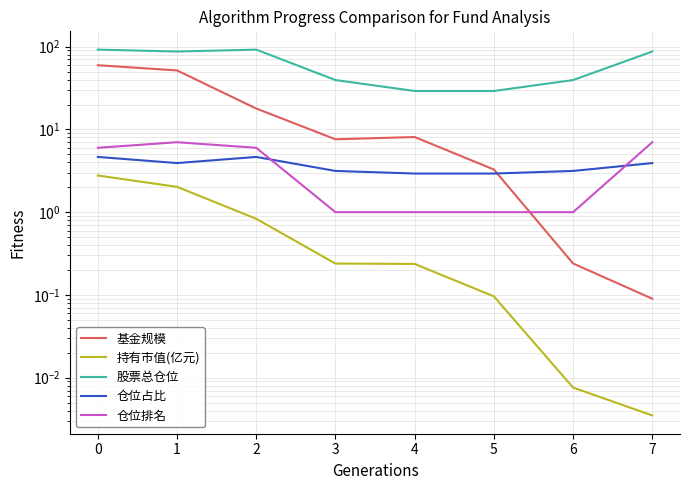

True or false: 股票总仓位 and 仓位排名 intersect in this chart.

False